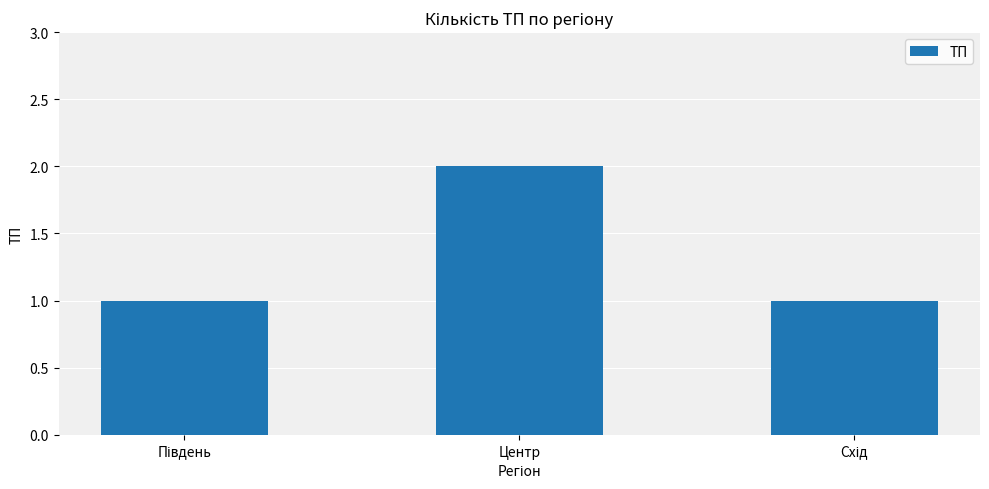

Is it true that the value at Центр is 1?

False